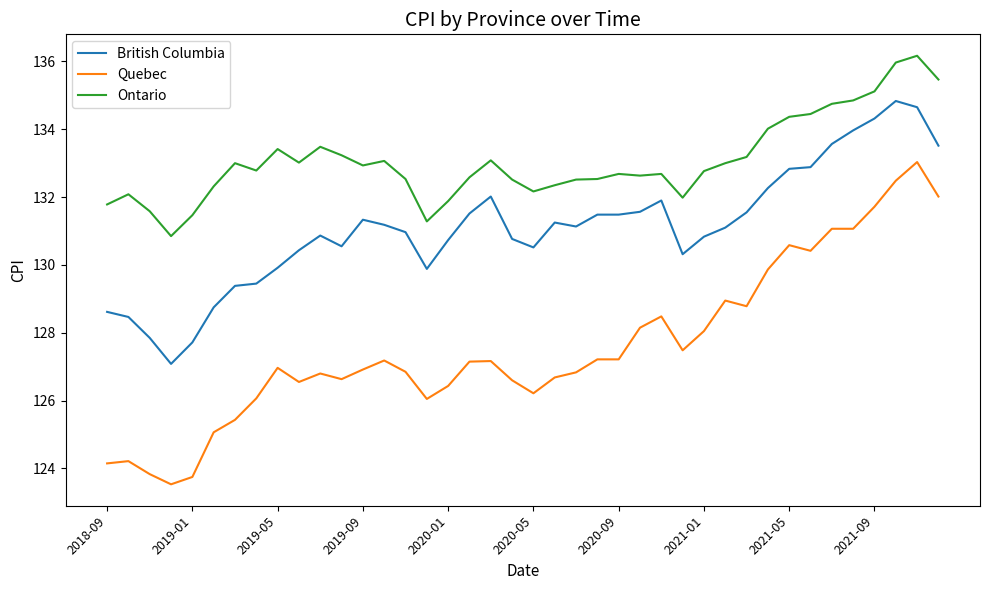

Rank the series by their average value, from lowest to highest.

Quebec, British Columbia, Ontario